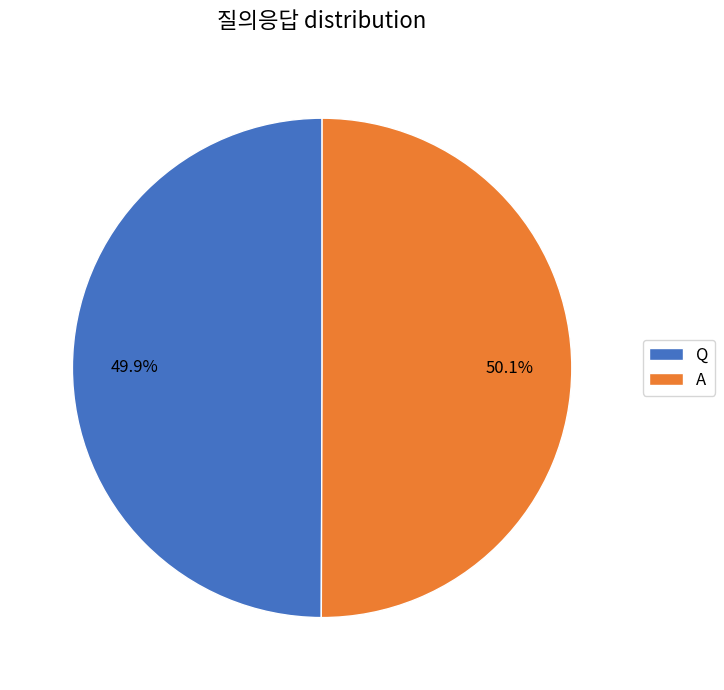

What is the ratio of the value at Q to the value at A?

1.0